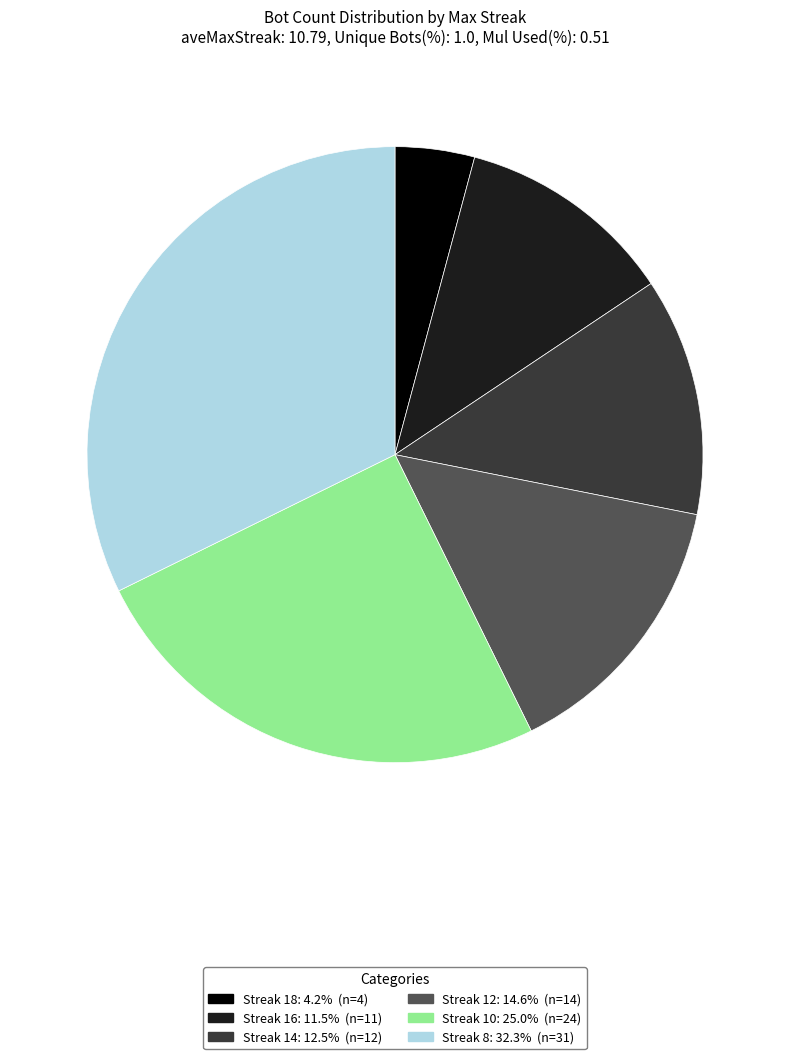

Is there any slice that represents more than half of the pie?

No